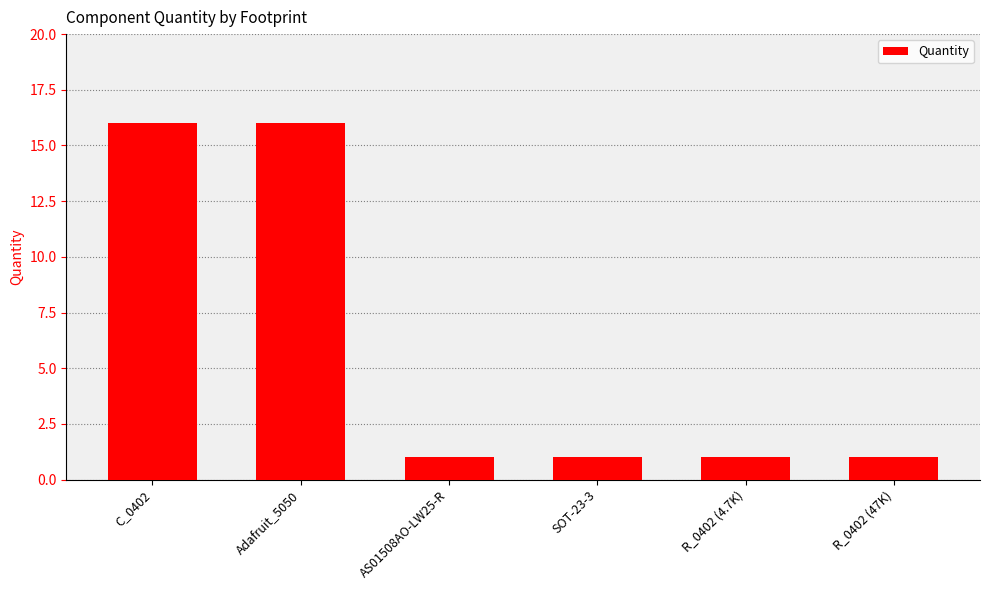

Reading left to right, list all the values displayed in this chart.

16	16	1	1	1	1